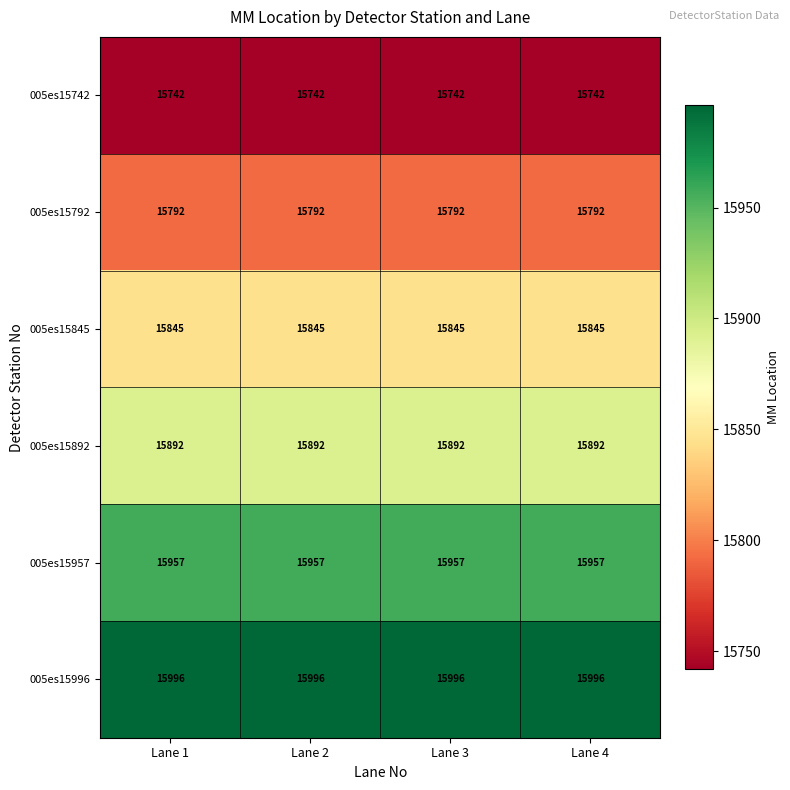

Count the number of data series in this chart.

6